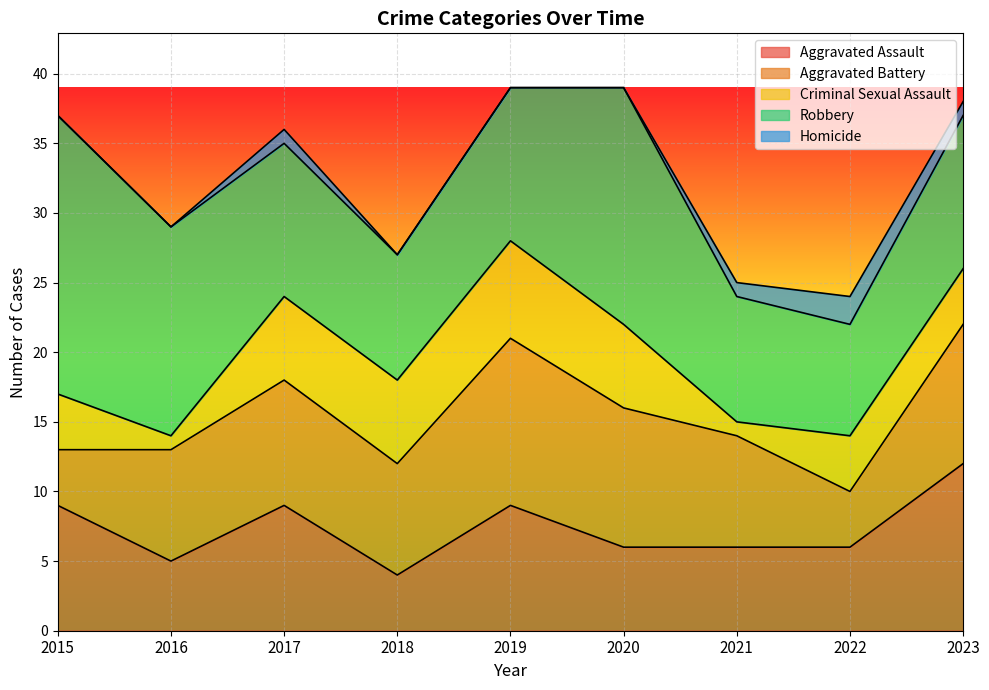

Which category has the lowest value across all series?

2015